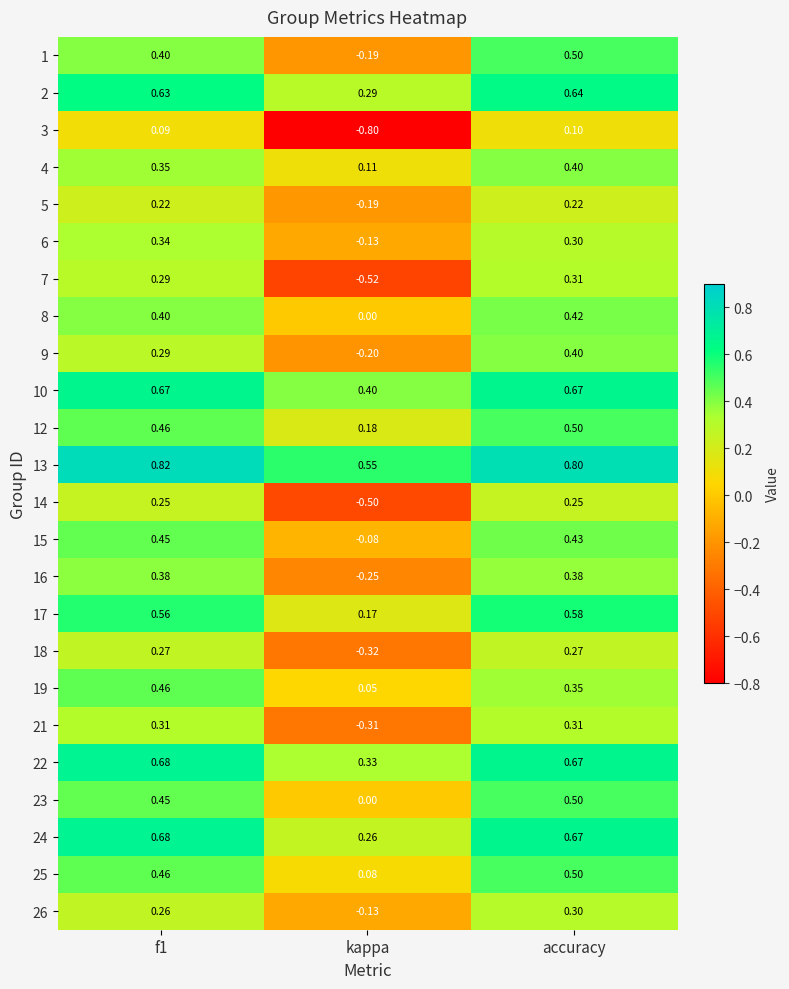

Is the value of 26 at kappa greater than the value of 18 at f1?

No